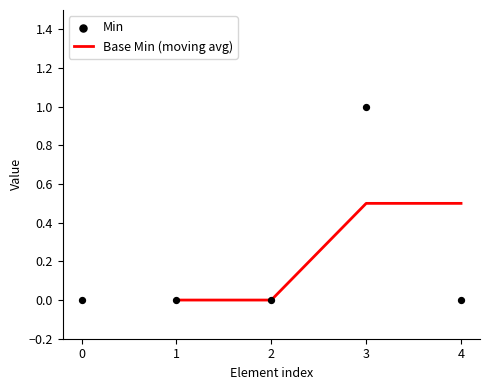

True or false: Base Min (moving avg) has more than 2 points higher than both neighbors.

False